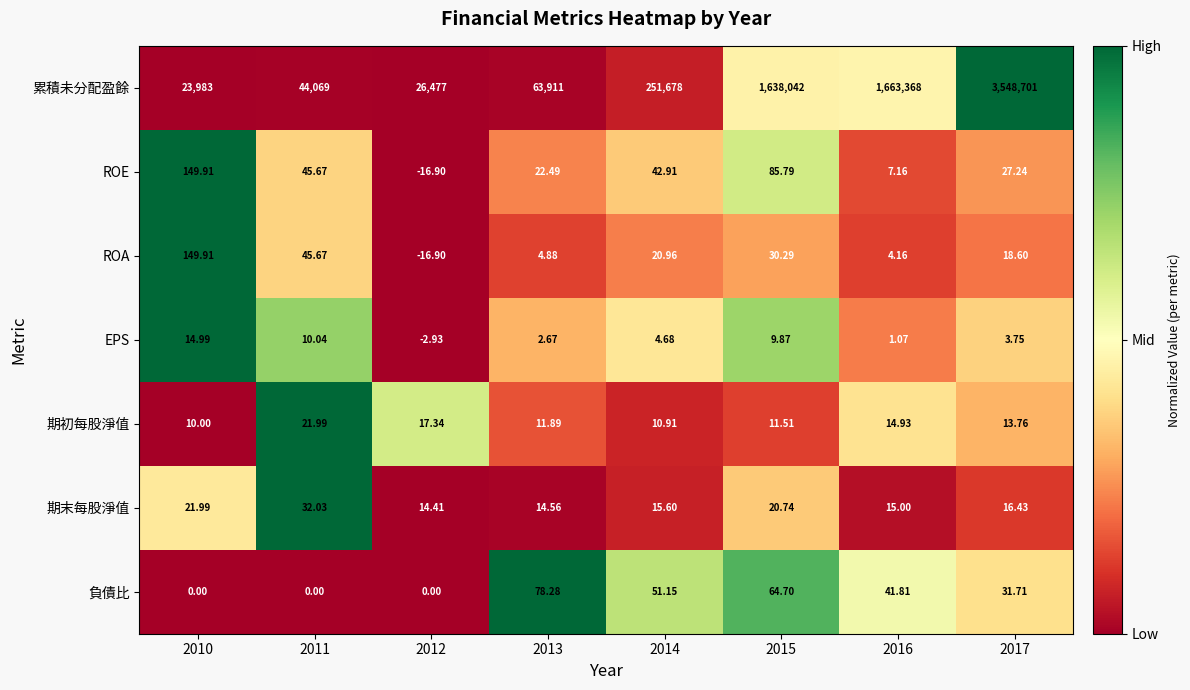

Which series changed the most between 2013 and 2017?

累積未分配盈餘